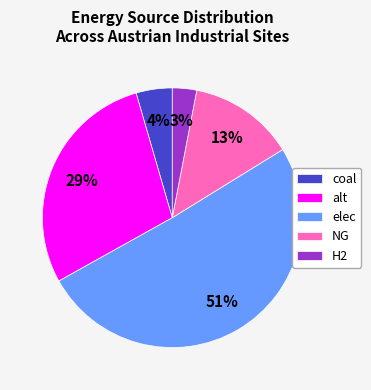

How many segments does this pie chart have?

5